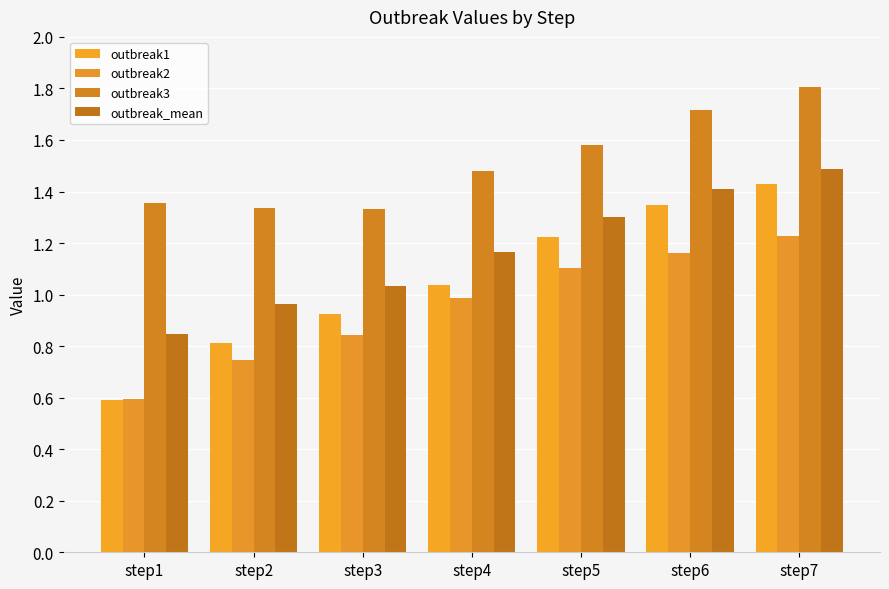

What is the sum of all outbreak1 values?

7.4